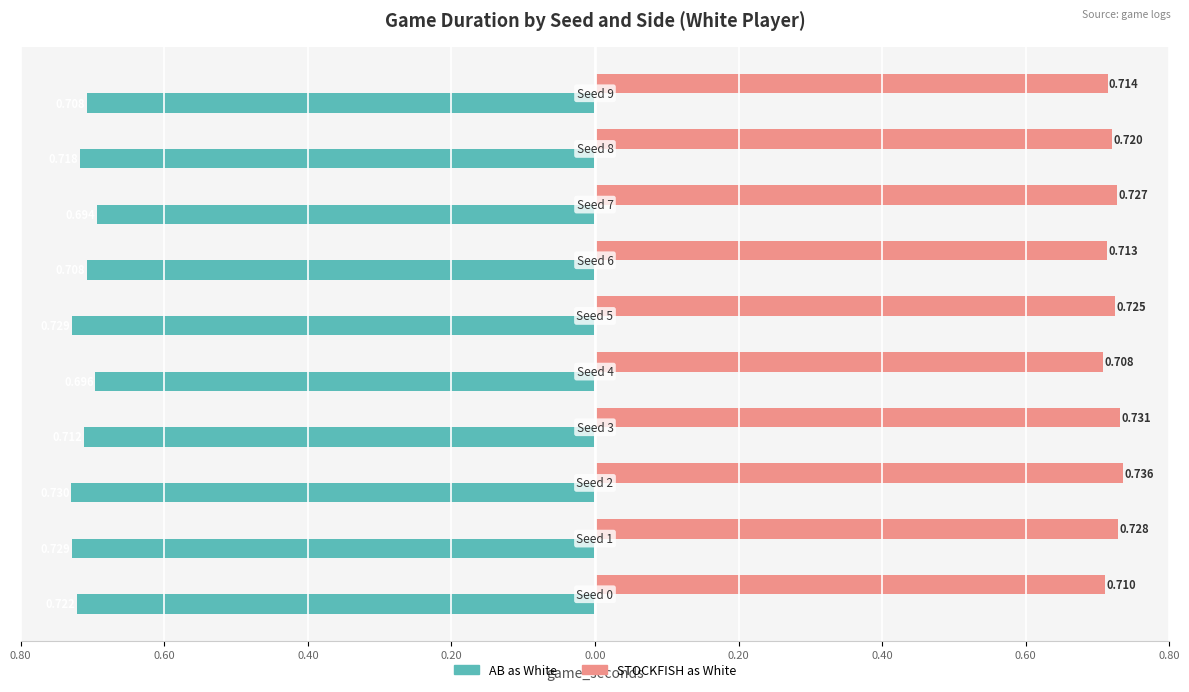

Which series has the largest total across all categories?

STOCKFISH as White